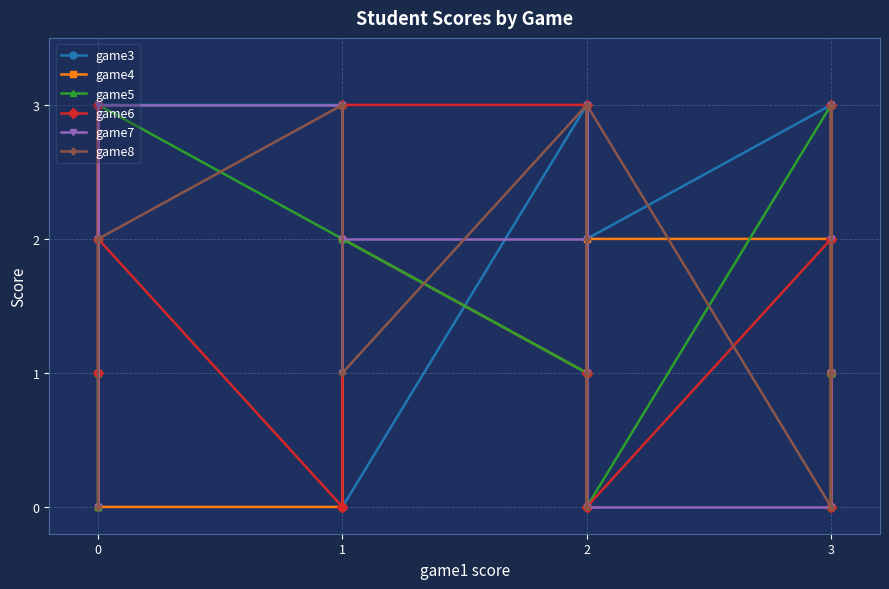

What are all the series names shown in the legend?

game3, game4, game5, game6, game7, game8